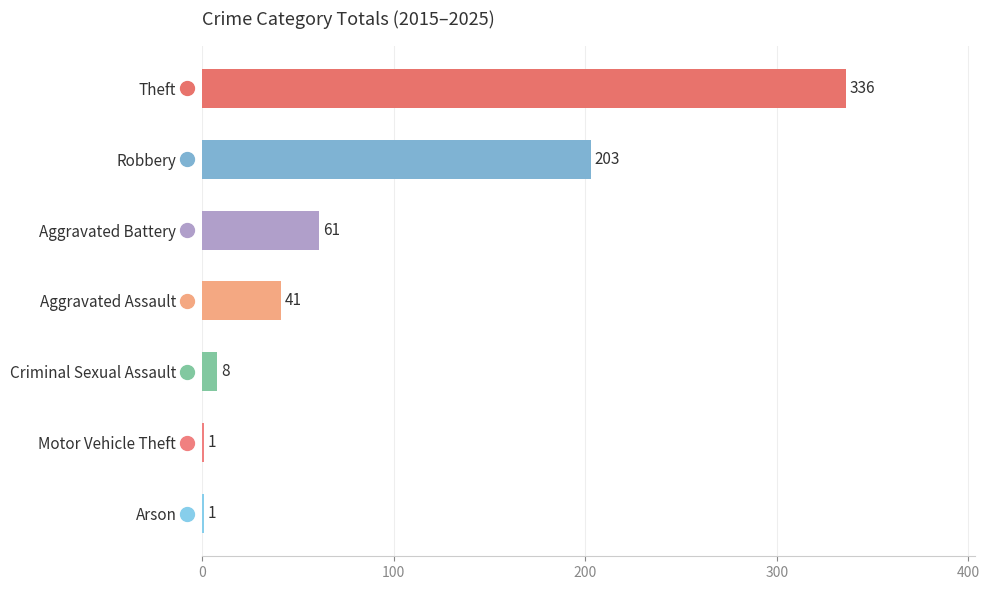

Are the bars horizontal?

Yes